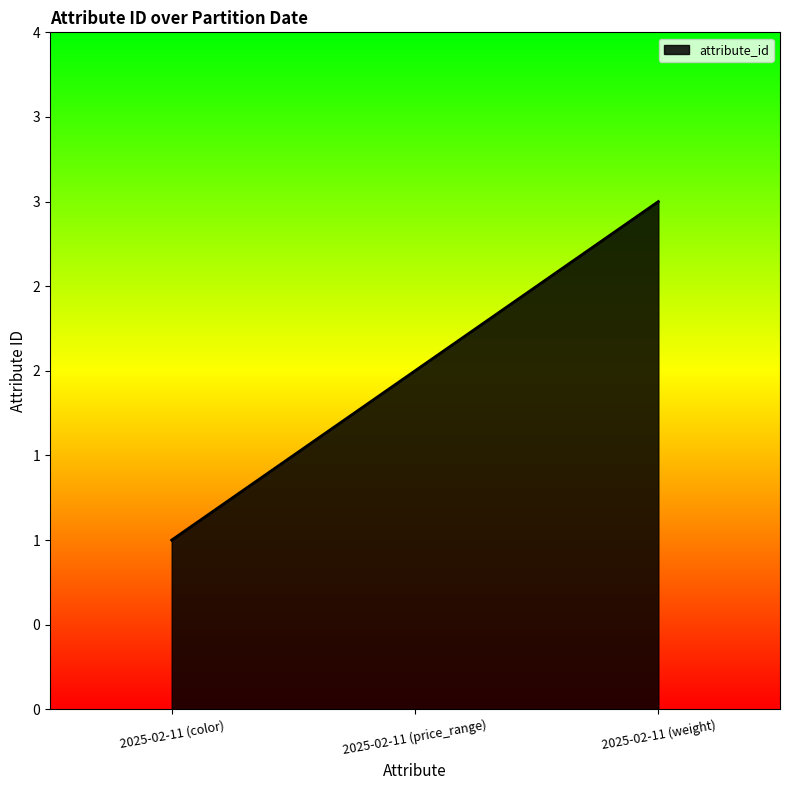

Which label corresponds to the largest value in the chart?

2025-02-11 (weight)